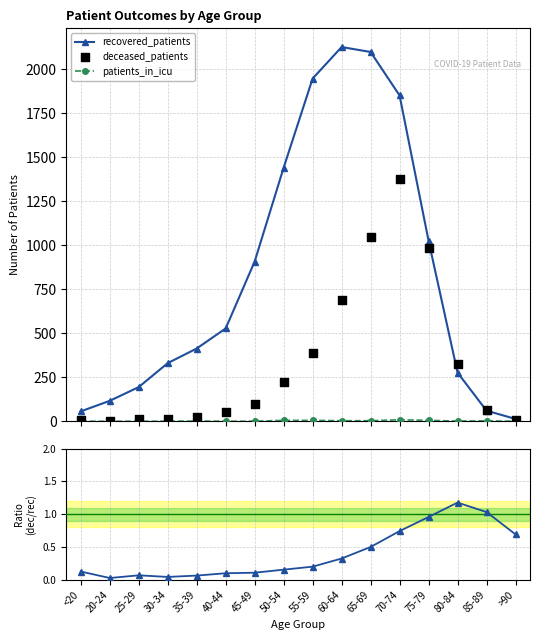

At which category is the sum across all series the highest?

70-74